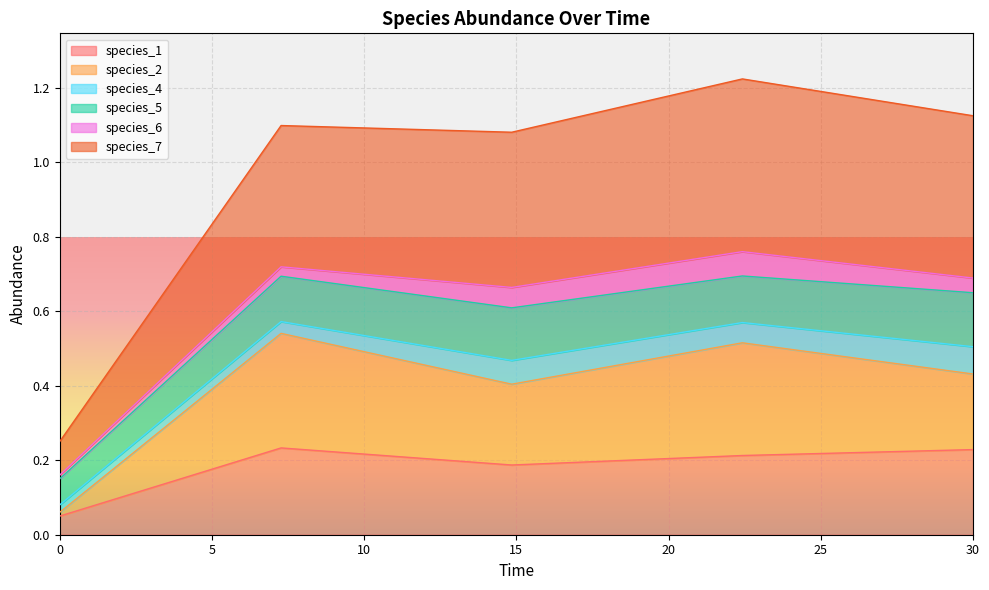

The species_2 series shows 0.6 at 14.84848484848485. True or false?

False